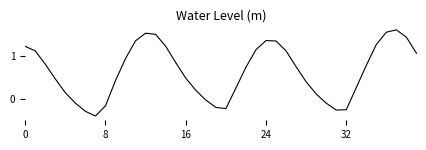

What is the maximum value shown in the chart?

1.6